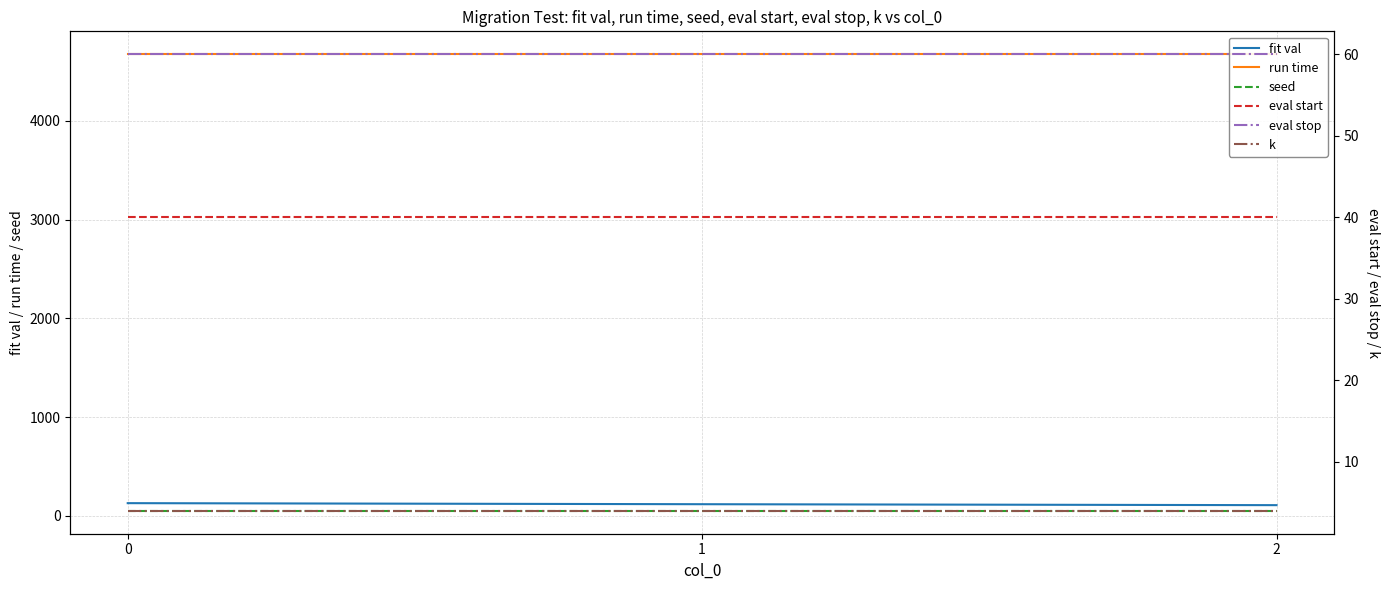

What is the value of the fit val point at the 2nd from the left?

117.7